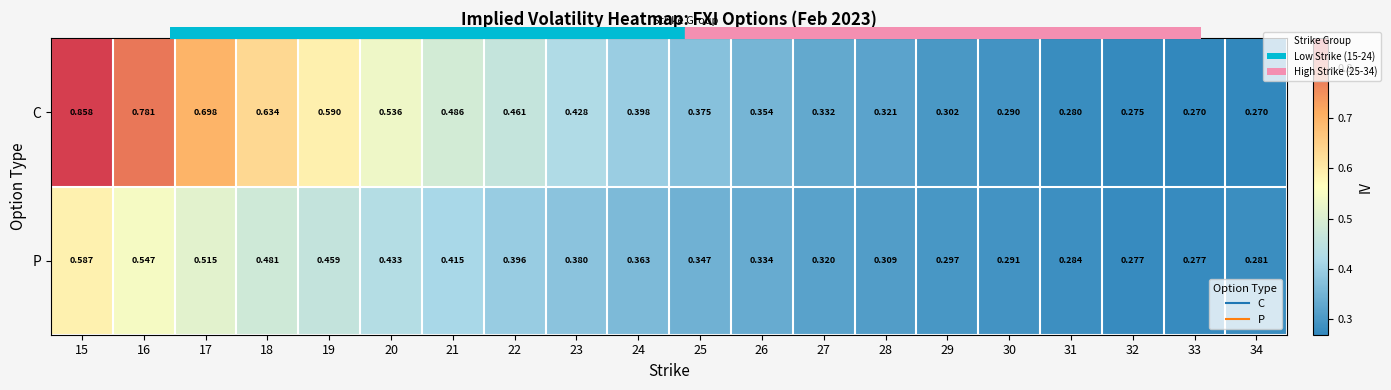

Which series changed the most between 24 and 30?

C